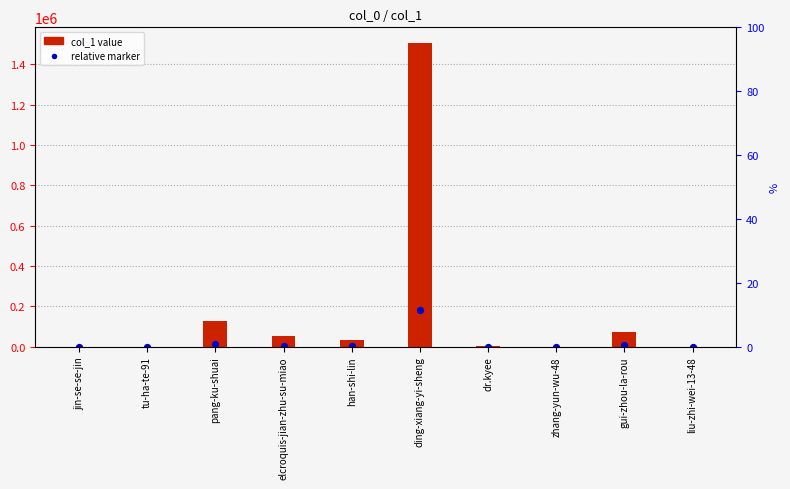

What are all the series names shown in the legend?

col_1 value, relative marker